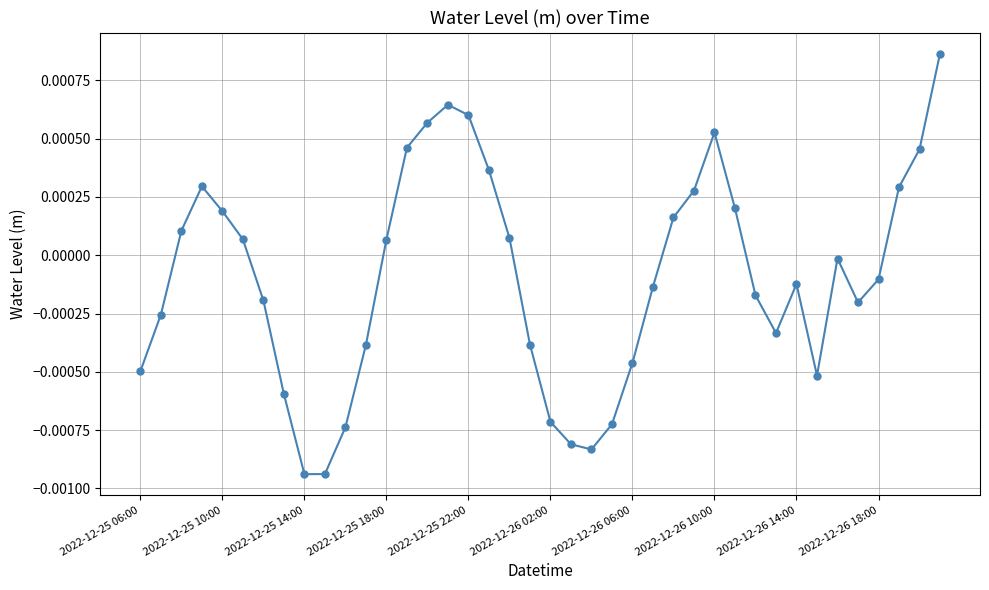

How many points are lower than both their immediate neighbors (excluding endpoints)?

5